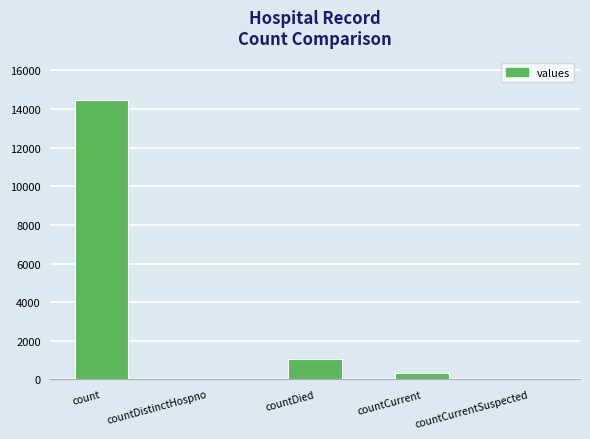

True or false: the data shows 1724 at countDied.

False